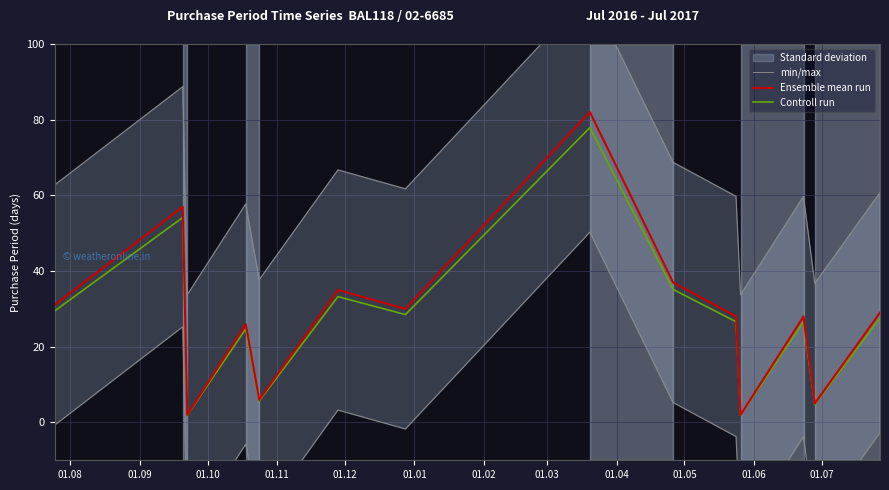

Which series has the widest spread of values?

min/max